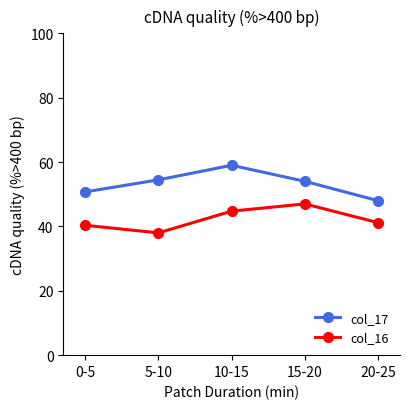

What is the maximum value for col_16?

47.0